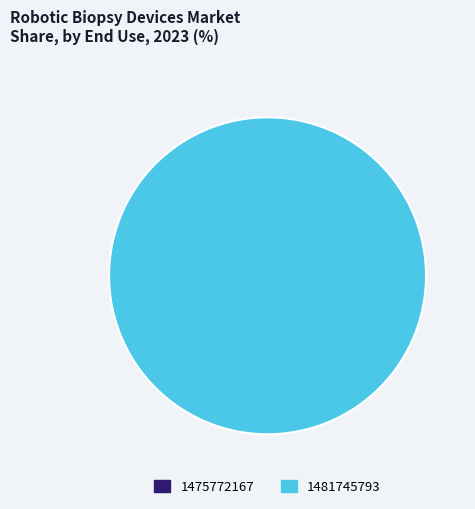

Is 1481745793 the majority of the pie?

Yes